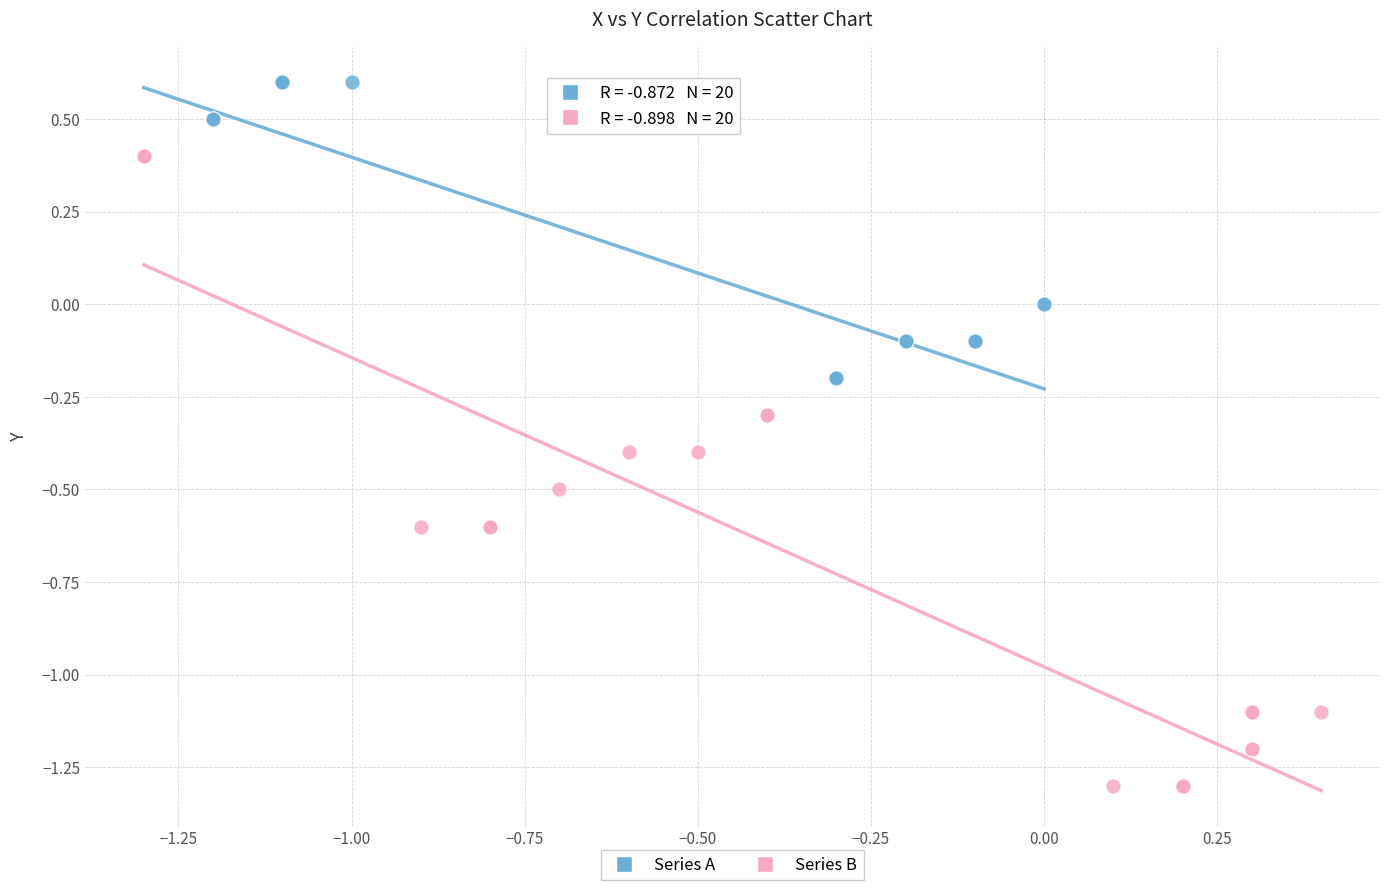

Which series has the widest spread of Y values?

Series B